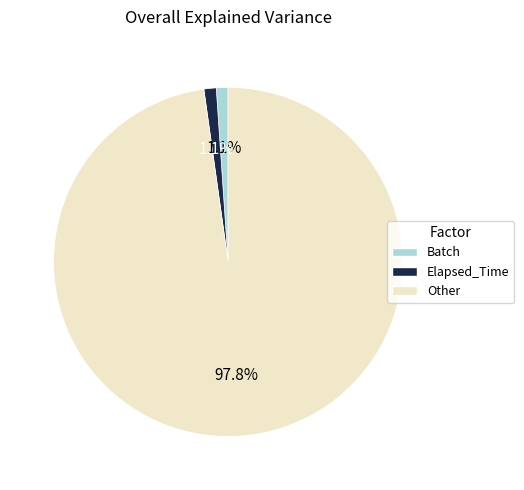

Is there any slice that represents more than half of the pie?

Yes